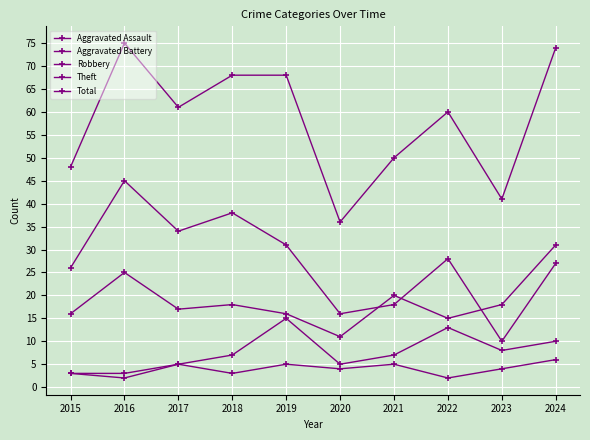

Does the chart display data point markers on the line(s)?

Yes